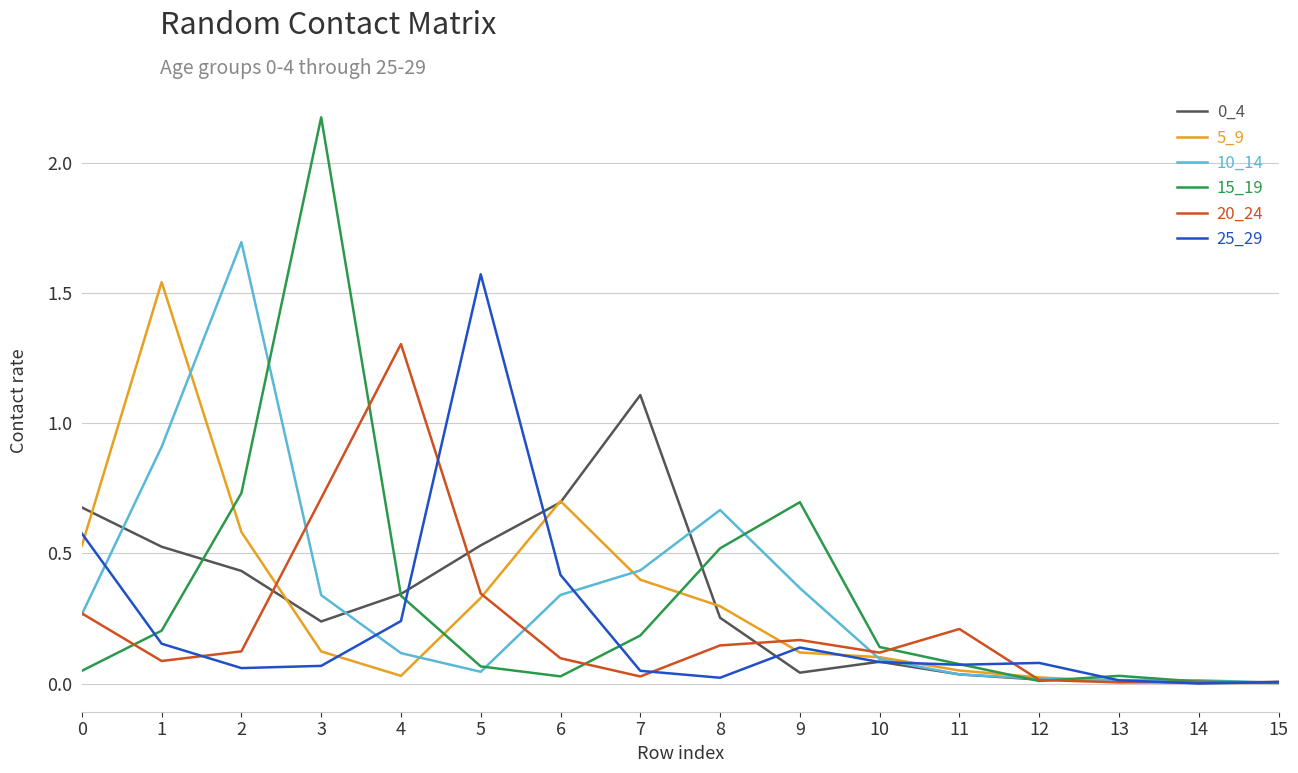

The 10_14 series shows 0.4 at 9. True or false?

True